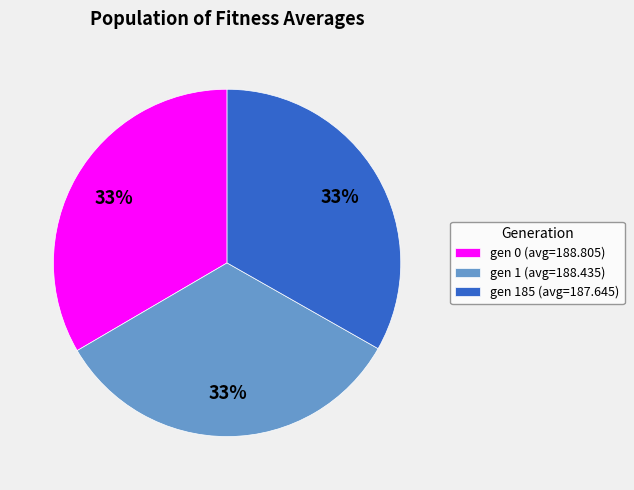

What is the ratio of the value at gen 185 (avg=187.645) to the value at gen 0 (avg=188.805)?

1.0